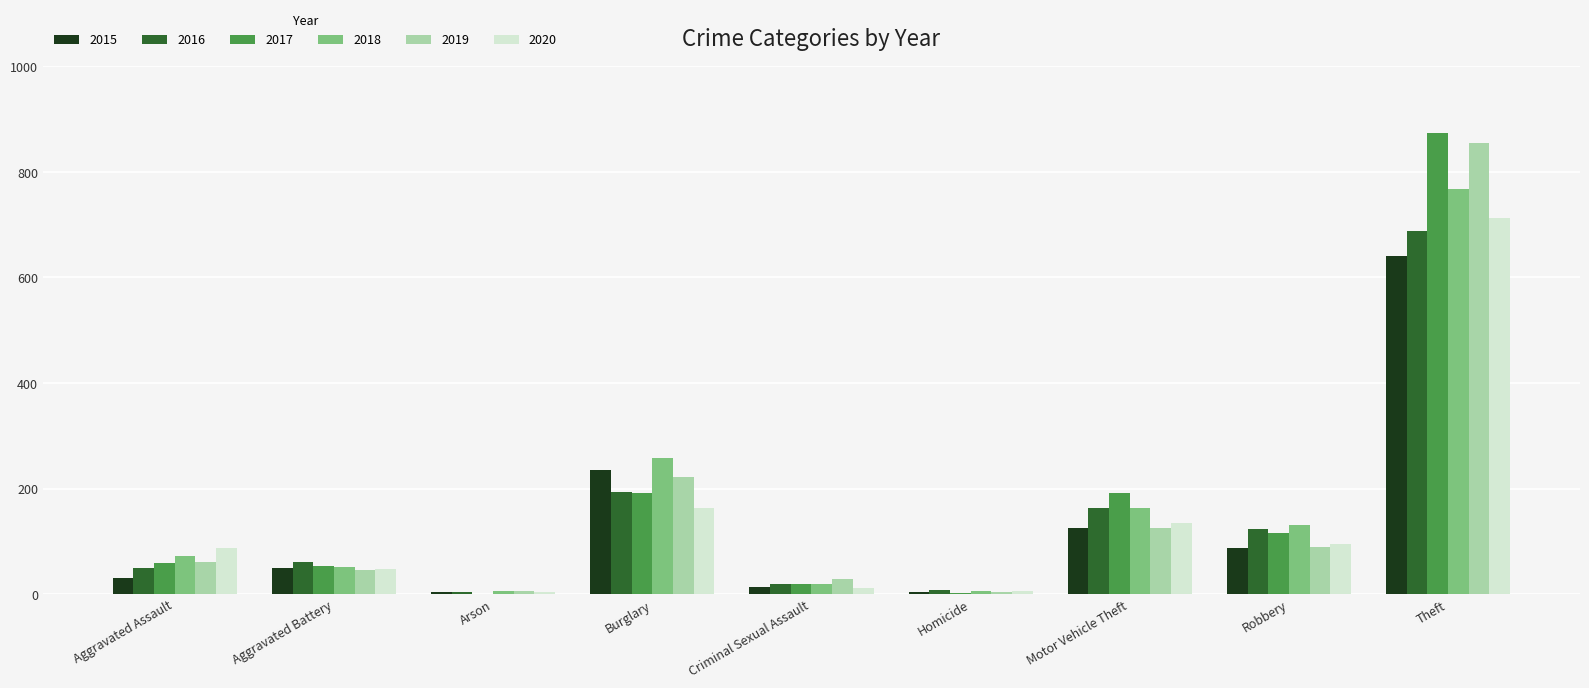

Which category has the highest value in the 2020 series?

Theft